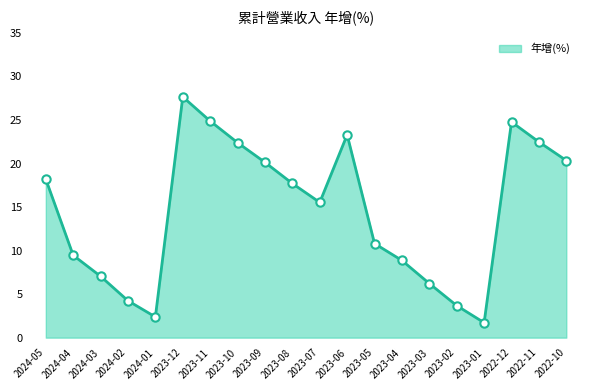

What is the ratio of the value at 2023-03 to the value at 2023-06?

0.3